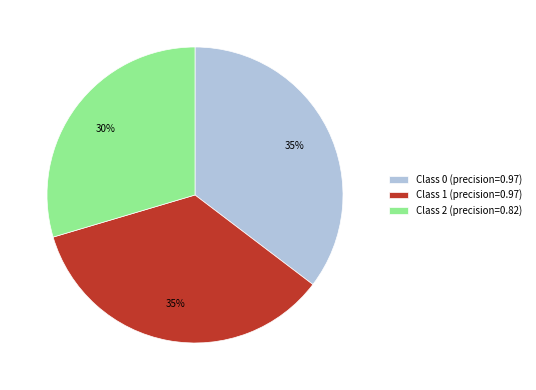

To the nearest percent, what portion does Class 0 (precision=0.97) represent?

35%